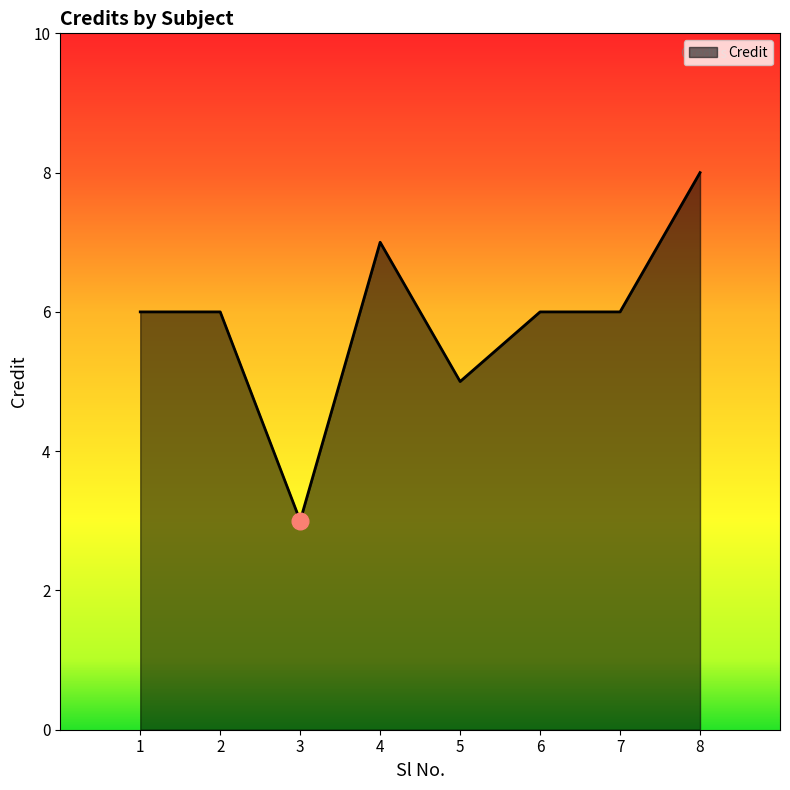

Count the number of categories in the chart.

8